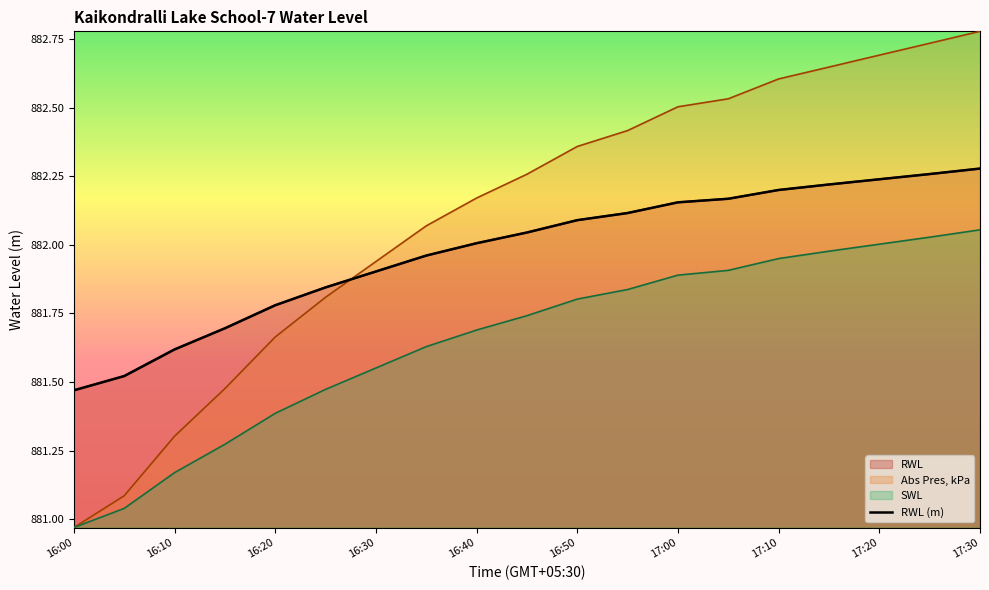

What is the value of the 10th point from the left?

882.0